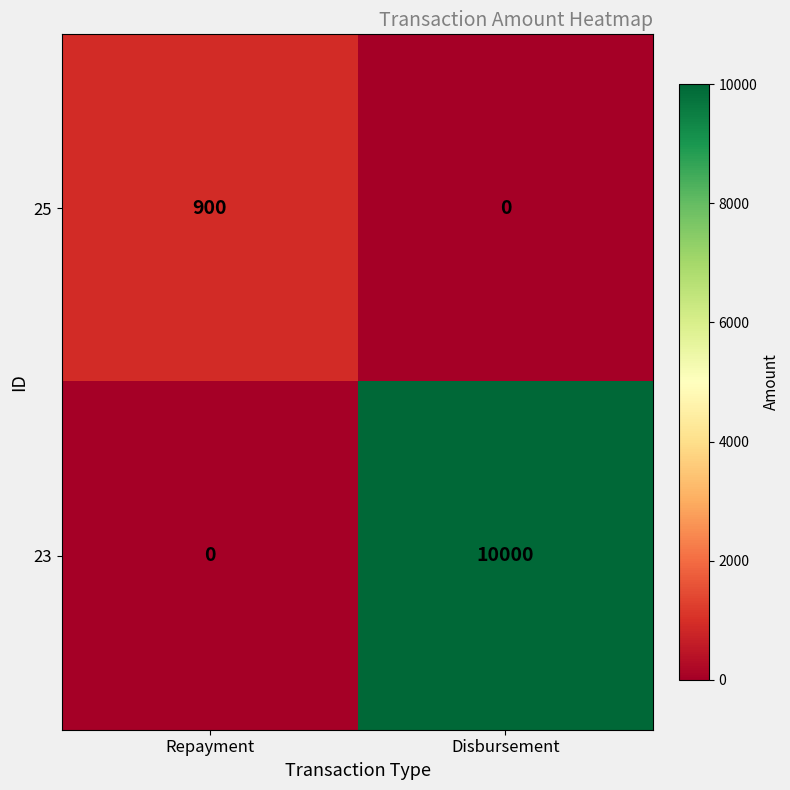

Rank the categories by 23 value from highest to lowest.

Disbursement, Repayment